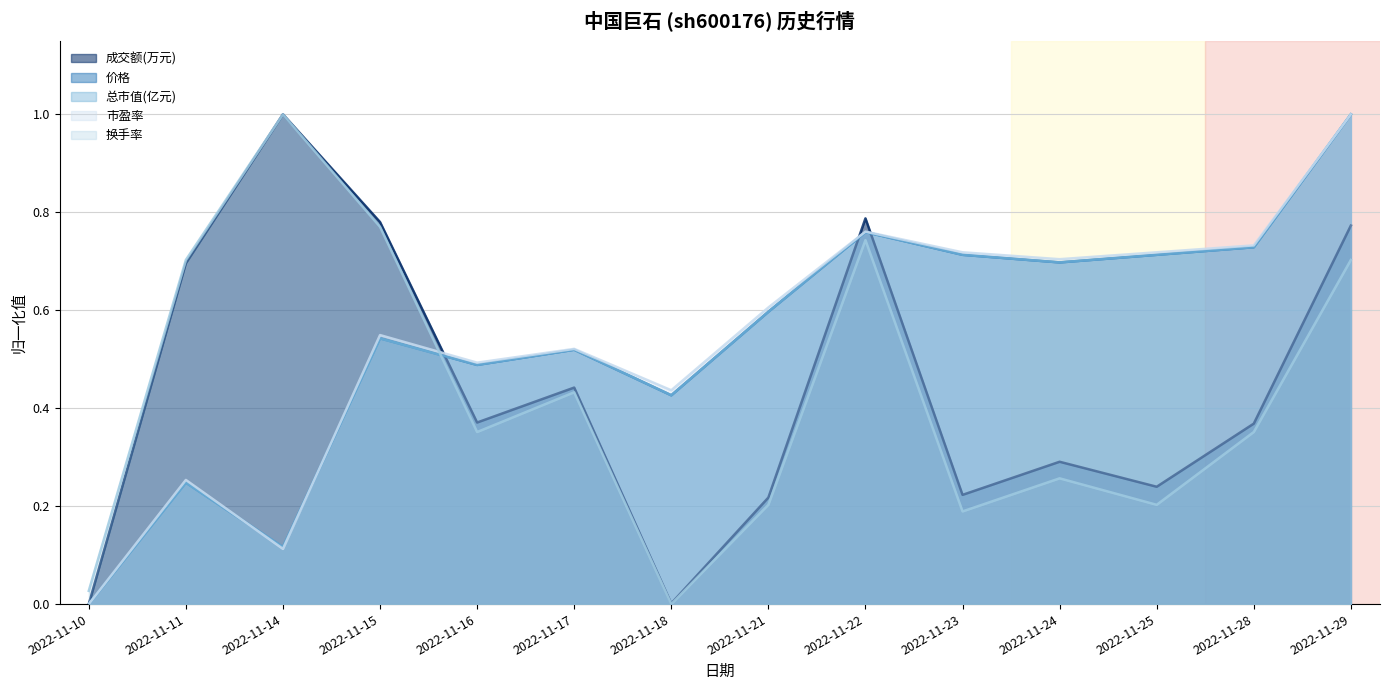

What is the difference between the 总市值(亿元) values at 2022-11-25 and 2022-11-17?

0.2